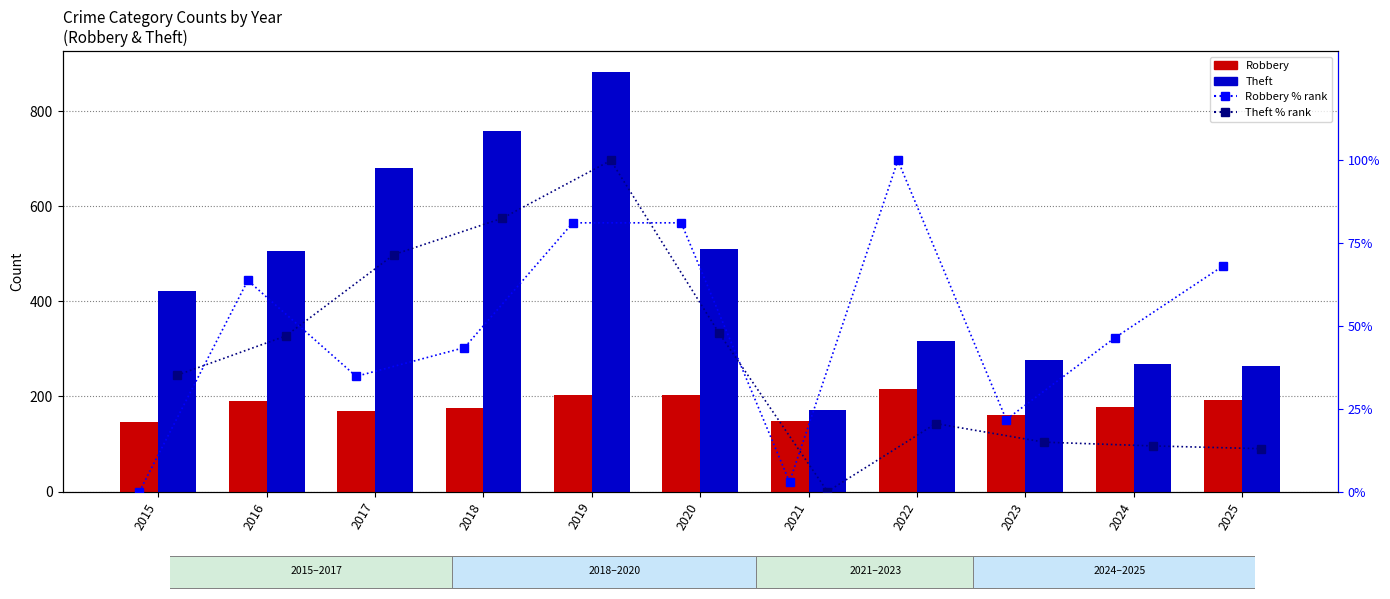

How many values in the Theft series exceed 421?

5